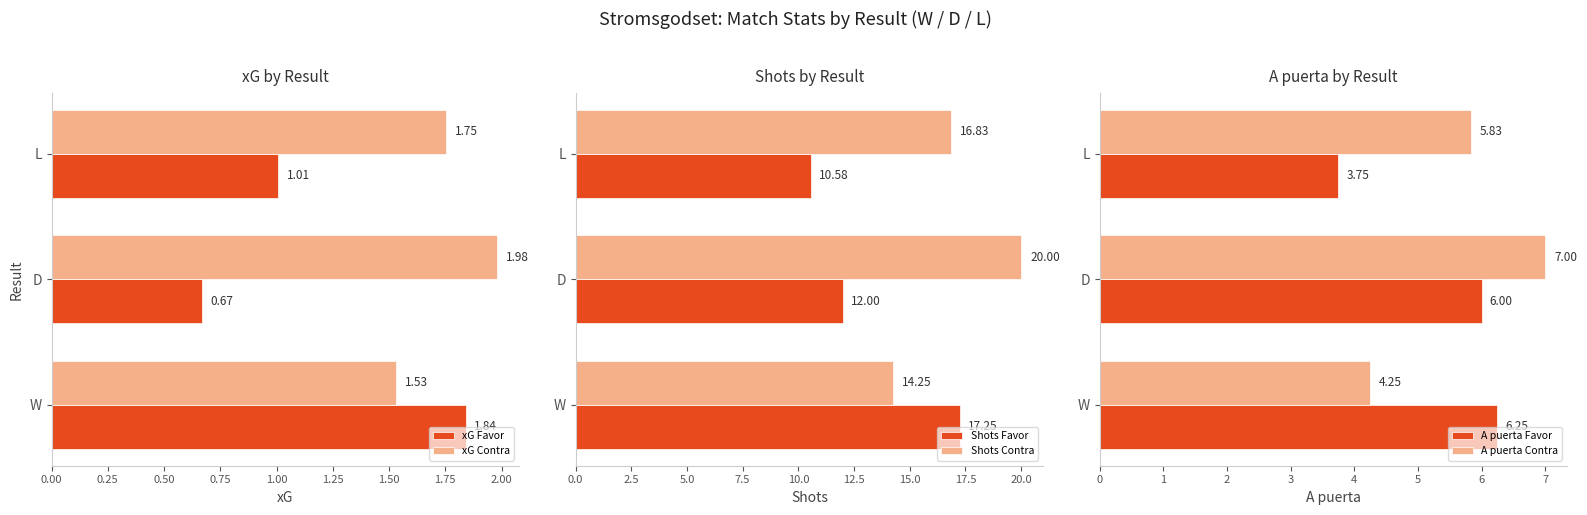

List the labels in order of xG Contra value, largest first.

D, L, W